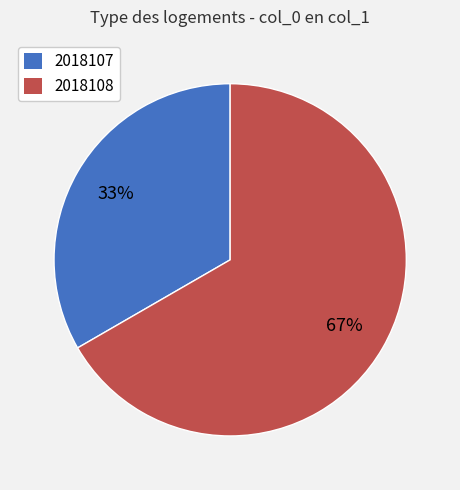

Is it true that 2018107 is 33% of the pie?

True